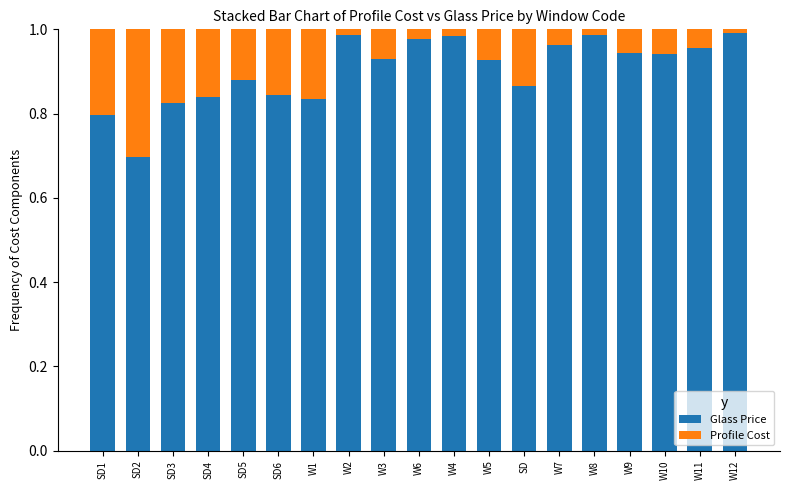

What is the sum of all Glass Price values?

17.2